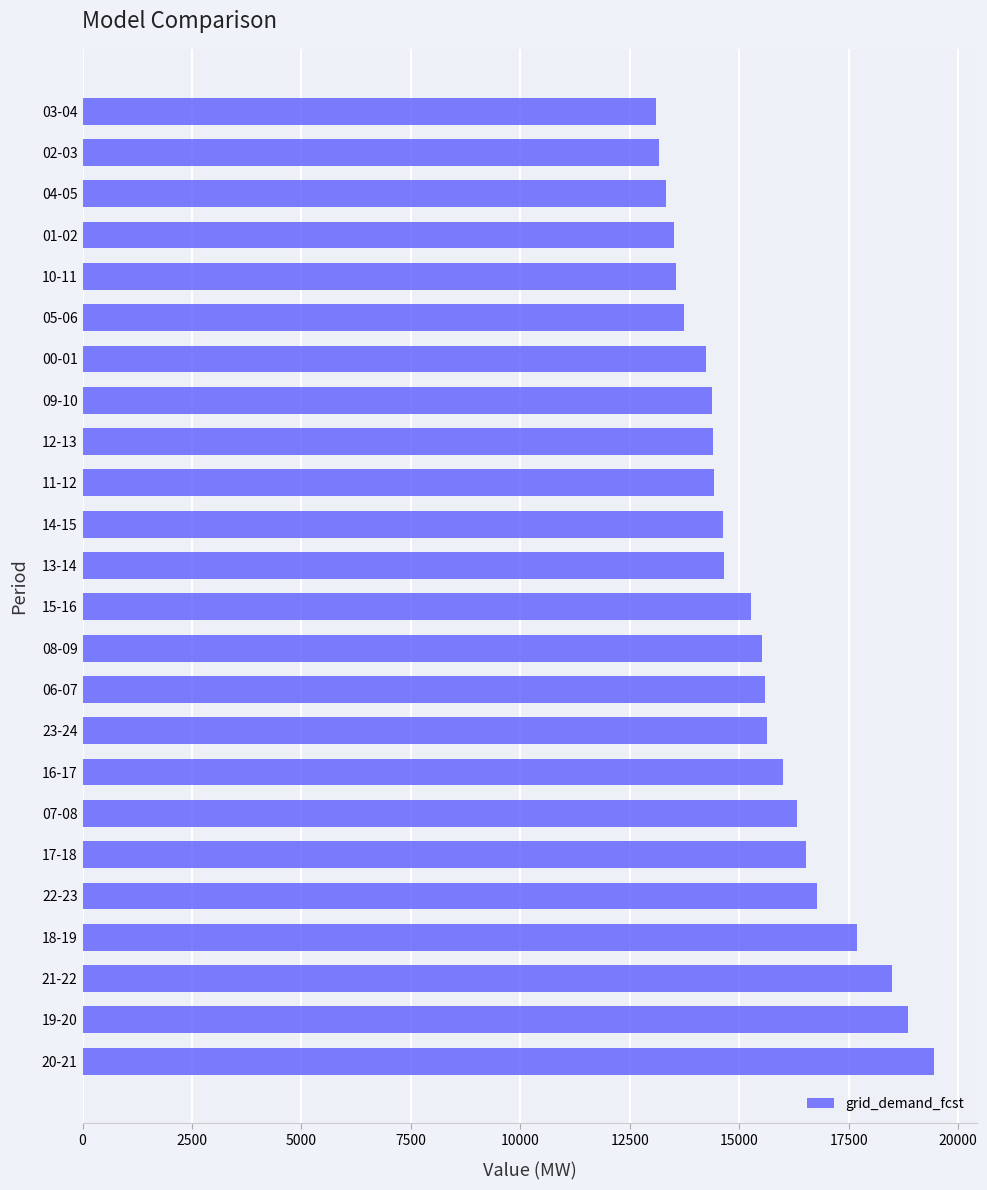

The value at 23-24 is 8274. True or false?

False